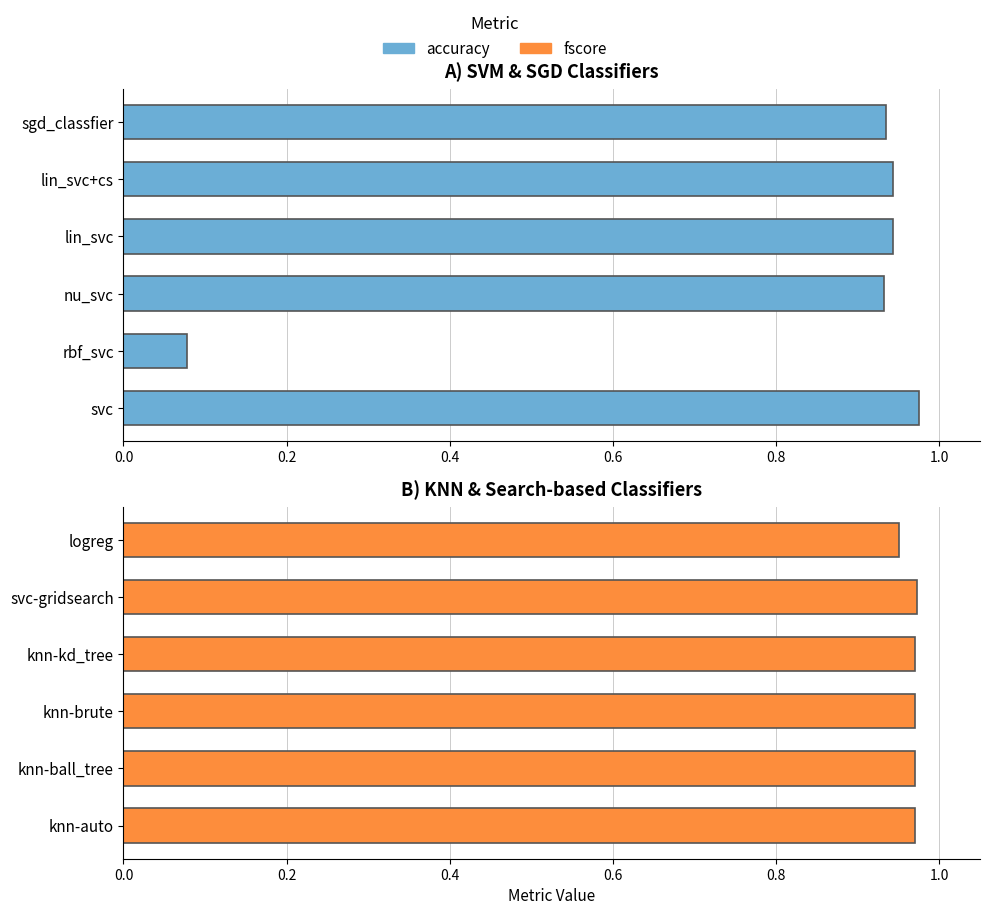

What is the minimum value for accuracy?

0.1